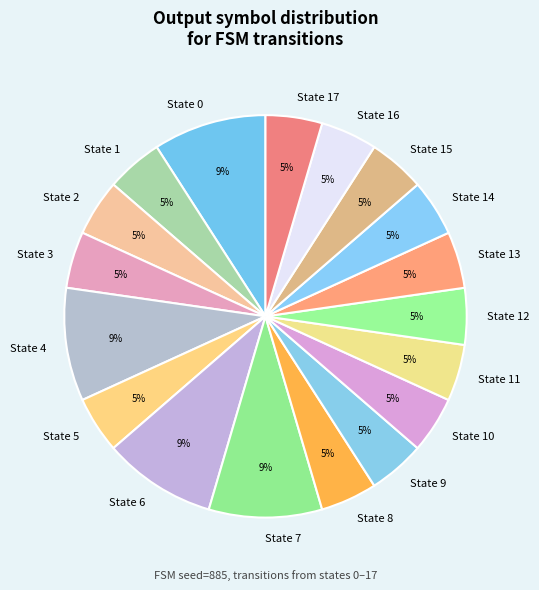

To the nearest percent, what portion does State 17 represent?

5%